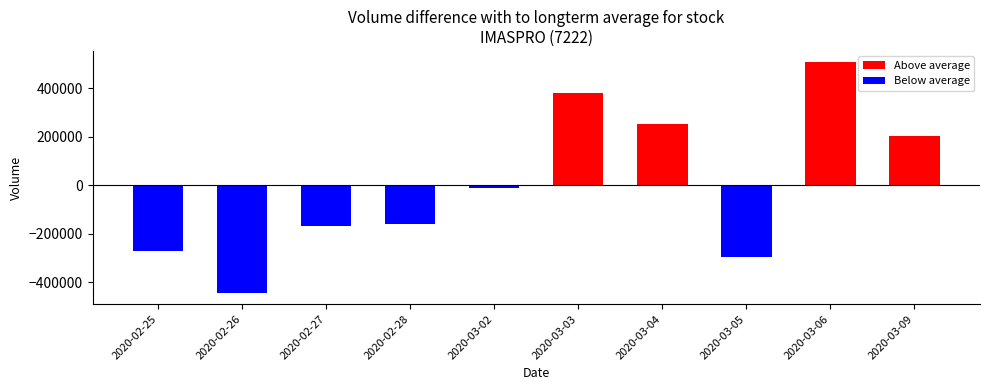

What is the total value across all series at 2020-03-03?

381430